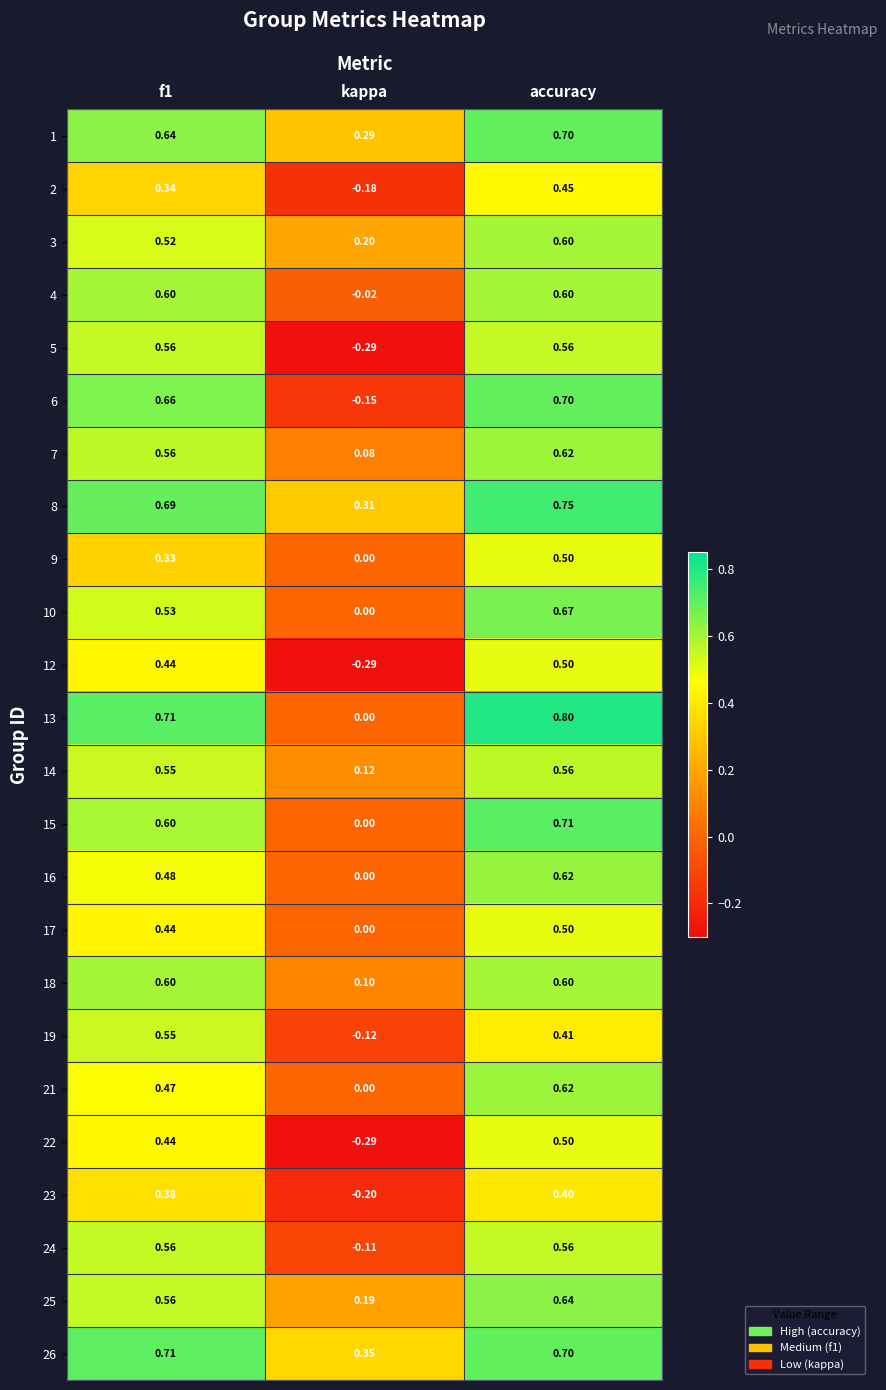

At which label is 8 closest to 0?

kappa